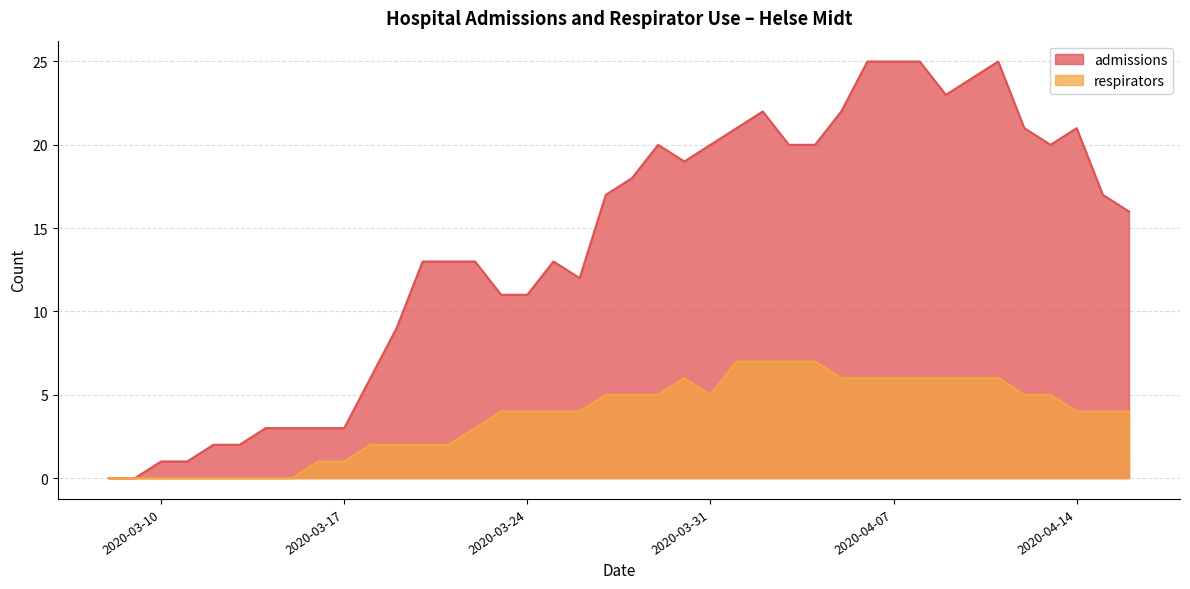

Rank the series at 2020-04-11 from highest to lowest value.

admissions, respirators